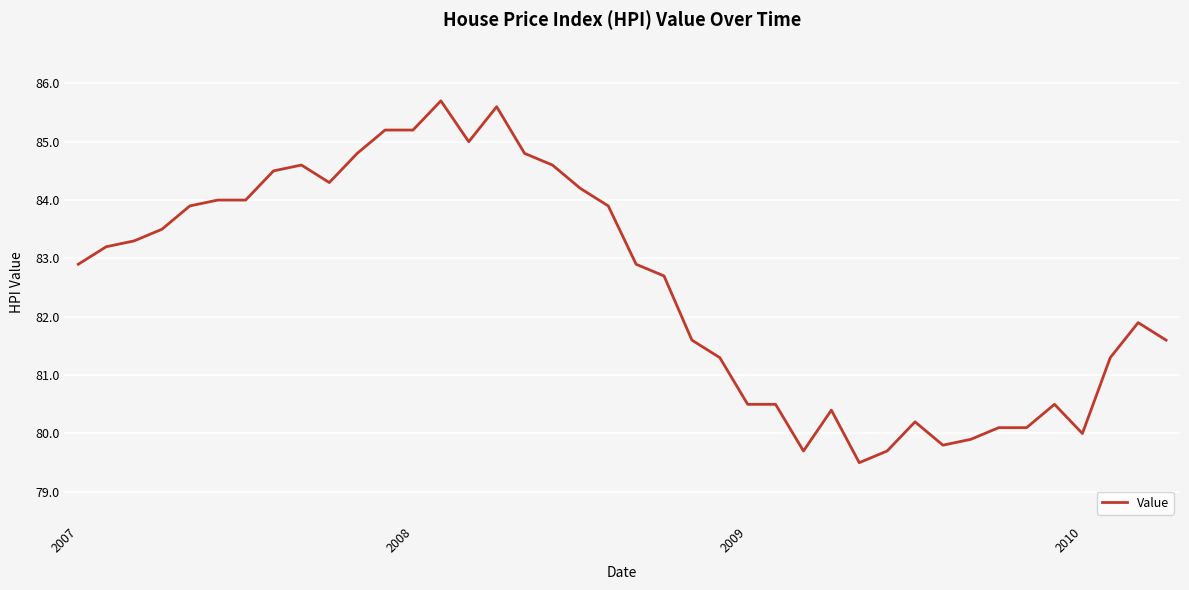

What is the difference between the maximum and minimum values?

6.2